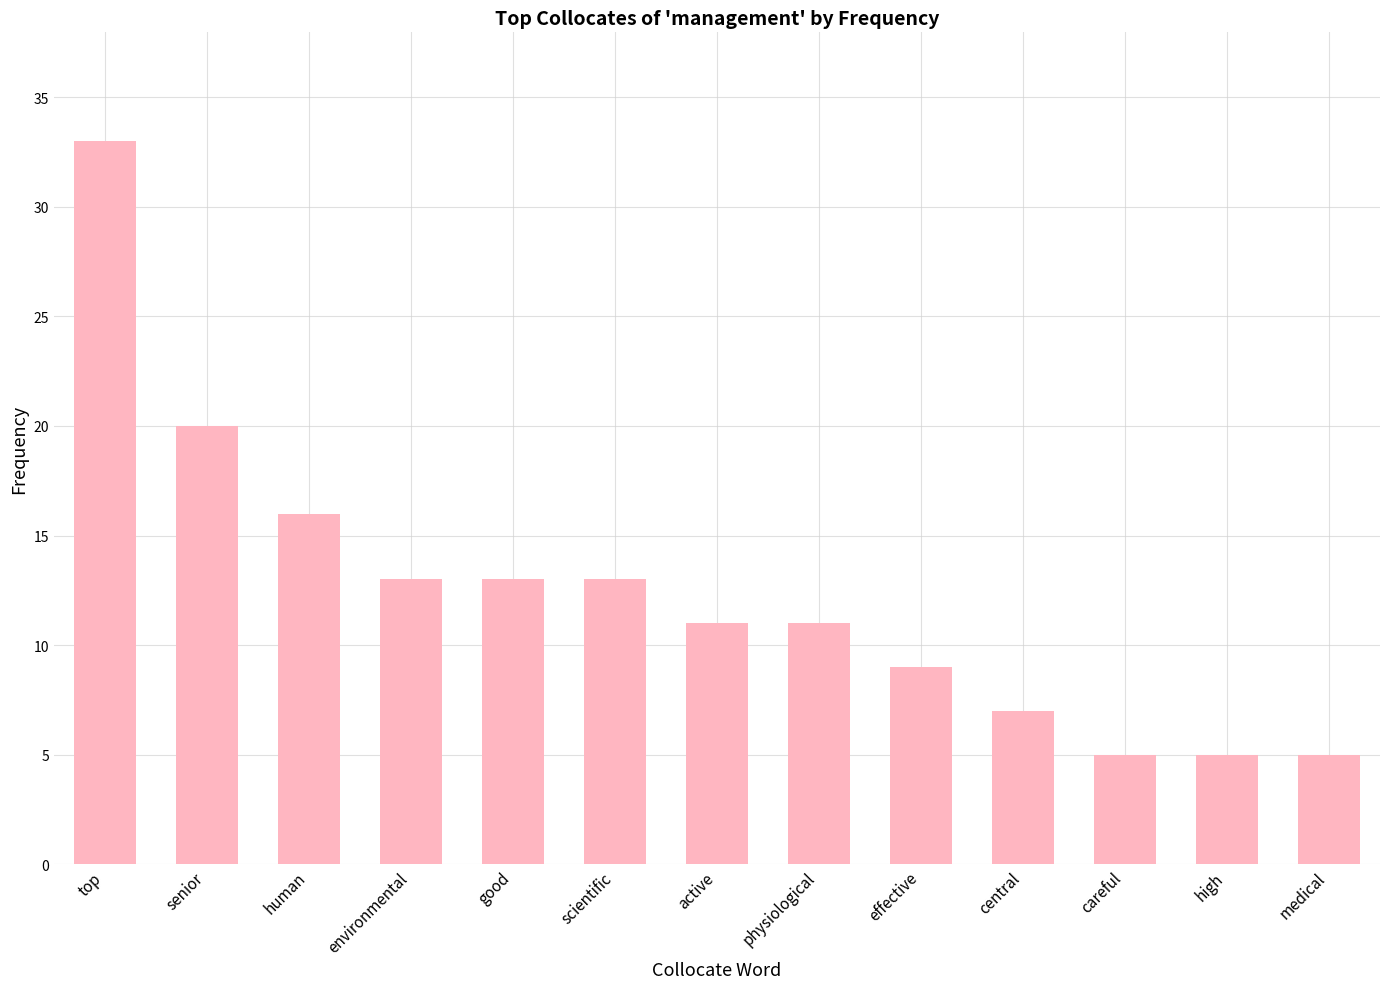

True or false: the data shows 8 at medical.

False